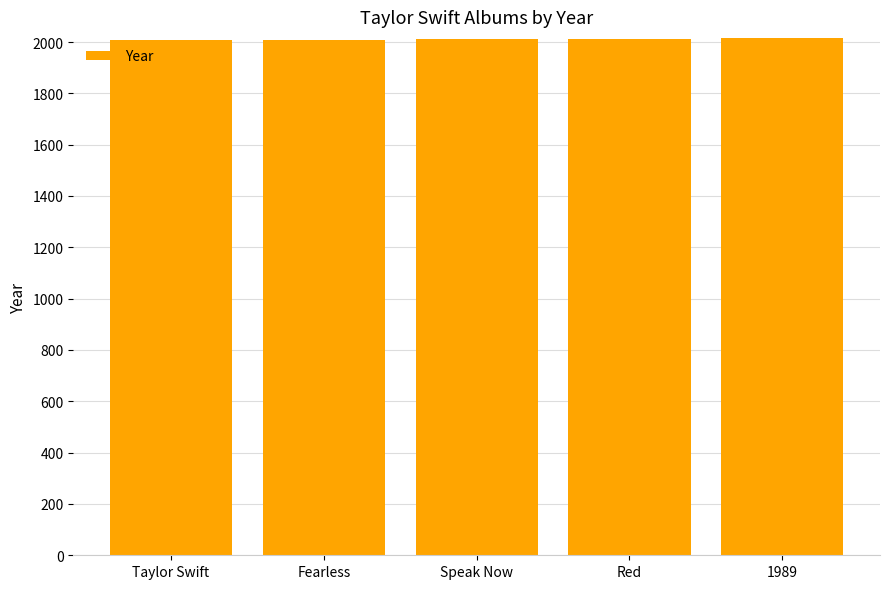

Approximately how many times larger is the value at 1989 compared to Fearless?

1.0